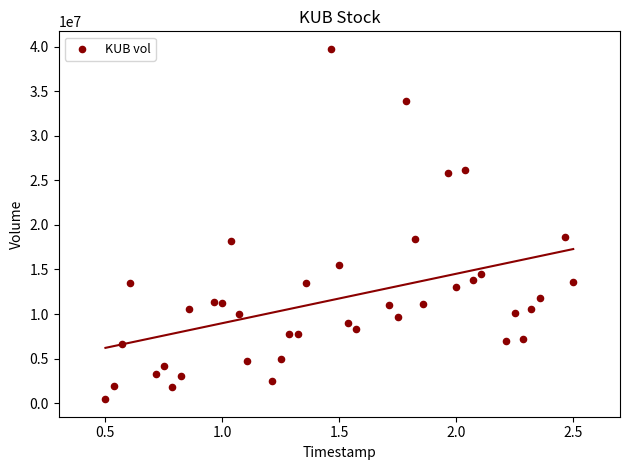

What is the range of Y values (max minus min)?

39322000